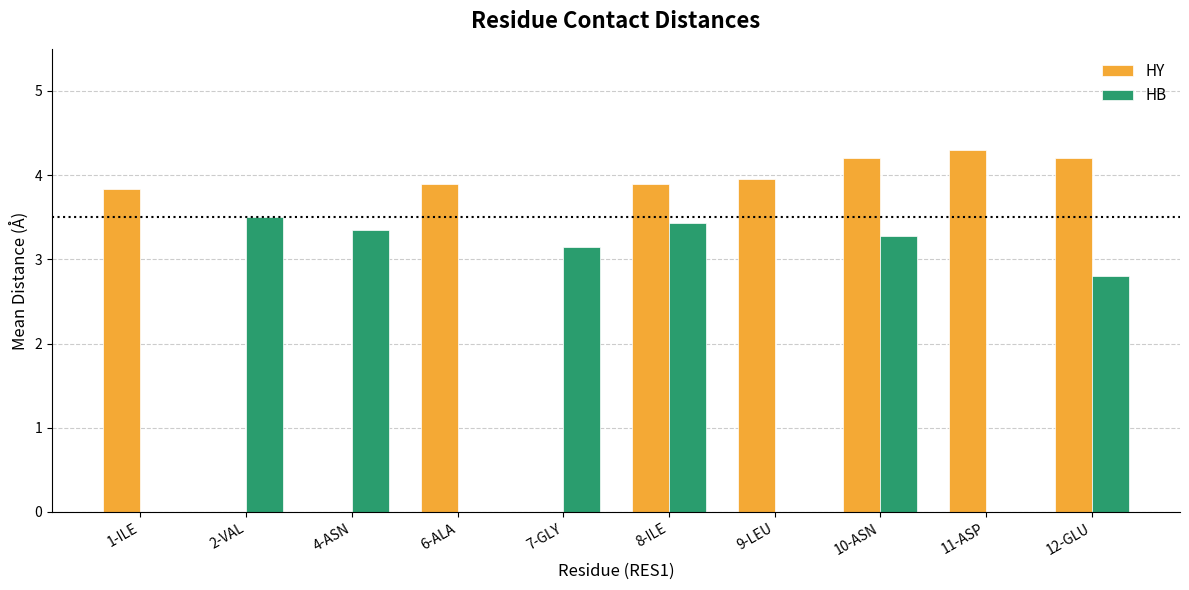

What is the sum of the HB values at 8-ILE and 2-VAL?

6.9